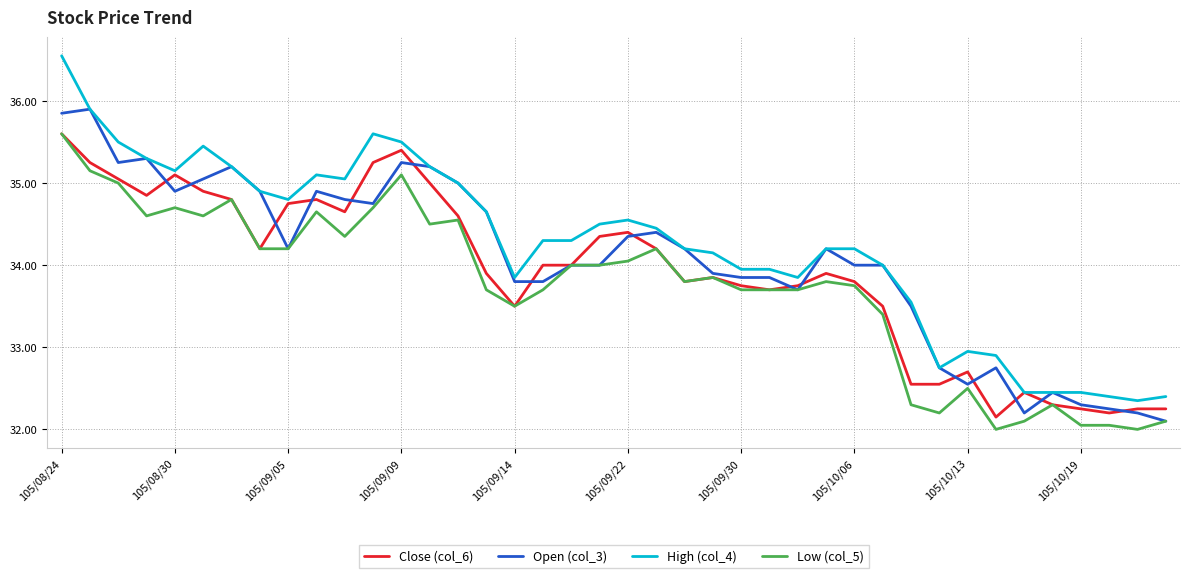

True or false: Low (col_5) and High (col_4) cross at least once.

False